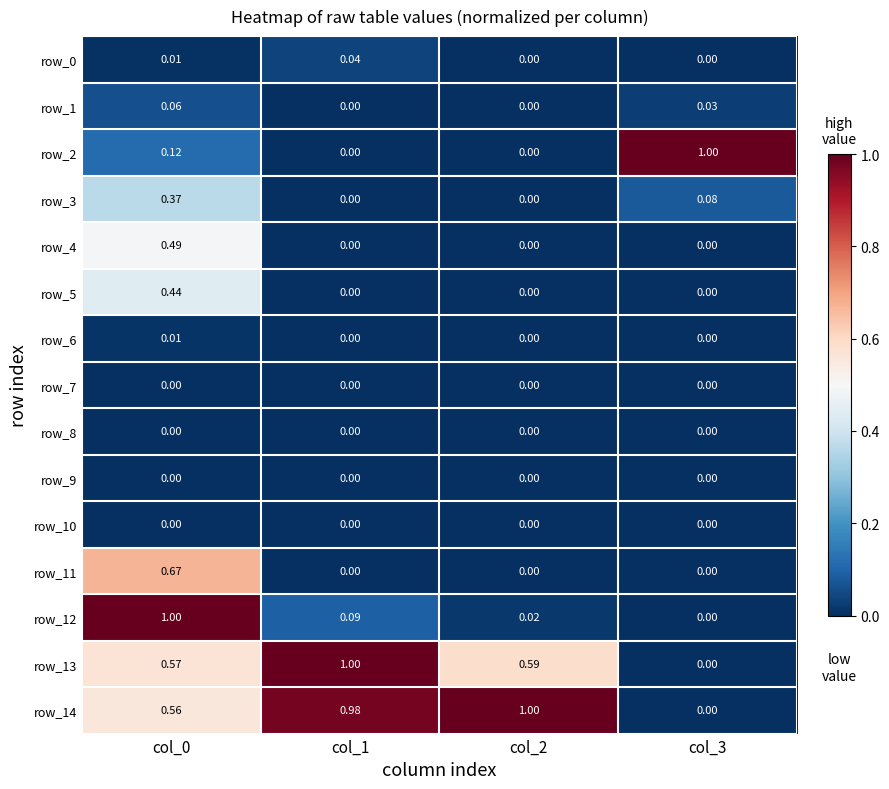

Count the number of data series in this chart.

15